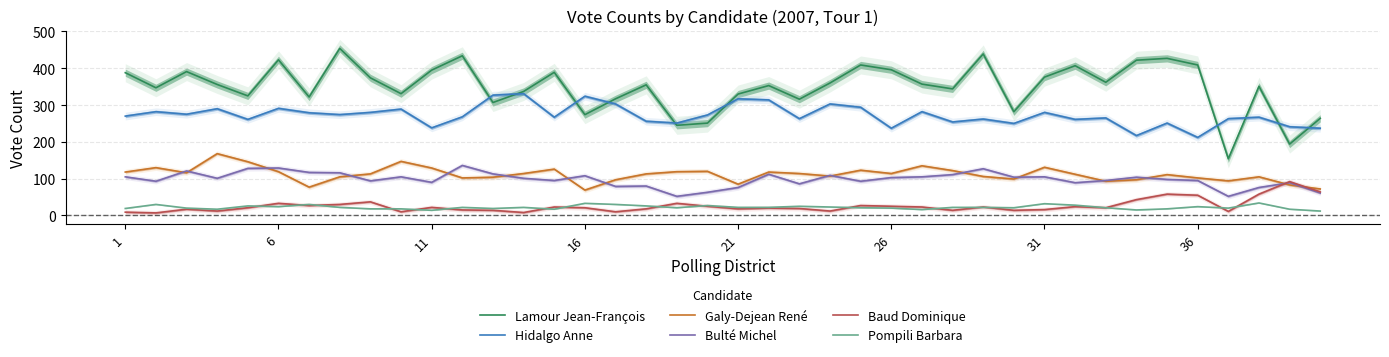

Reading right to left, transcribe all the data shown in this chart.

Lamour Jean-François: 264	194	351	154	409	427	422	362	407	376	282	439	344	357	396	409	360	316	353	330	251	245	355	317	274	389	337	307	434	395	331	374	454	322	423	325	356	391	347	388
Hidalgo Anne: 237	241	267	263	212	251	217	265	261	280	250	262	254	282	237	294	303	263	314	317	273	251	256	303	324	267	331	327	268	238	289	280	274	279	291	261	290	275	282	270
Galy-Dejean René: 72	83	105	94	102	111	97	93	112	131	99	106	122	135	114	123	107	114	118	85	120	119	113	97	69	126	114	104	102	129	147	113	105	77	119	146	168	116	130	118
Bulté Michel: 61	89	76	52	95	98	104	95	89	105	104	127	111	105	103	93	109	86	112	76	63	52	80	79	108	95	101	113	136	90	105	94	116	117	129	128	101	121	93	105
Baud Dominique: 64	92	58	11	55	58	43	21	24	16	14	23	14	23	25	27	12	19	20	18	25	33	18	10	21	23	8	14	15	22	10	37	30	27	33	21	12	17	7	9
Pompili Barbara: 12	17	34	20	24	18	15	21	28	32	21	22	22	16	20	21	23	25	22	22	27	21	26	30	33	17	22	19	22	14	18	18	22	30	24	26	17	20	30	19